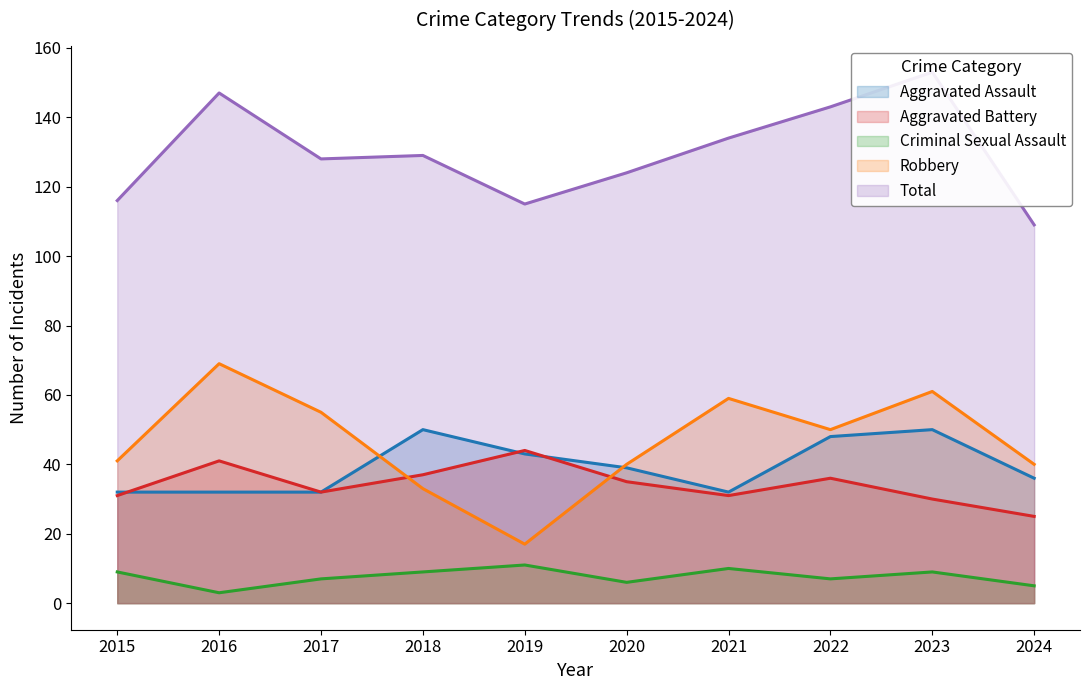

Reading right to left, list all the values displayed in this chart.

Aggravated Assault: 36	50	48	32	39	43	50	32	32	32
Aggravated Battery: 25	30	36	31	35	44	37	32	41	31
Criminal Sexual Assault: 5	9	7	10	6	11	9	7	3	9
Robbery: 40	61	50	59	40	17	33	55	69	41
Total: 109	153	143	134	124	115	129	128	147	116